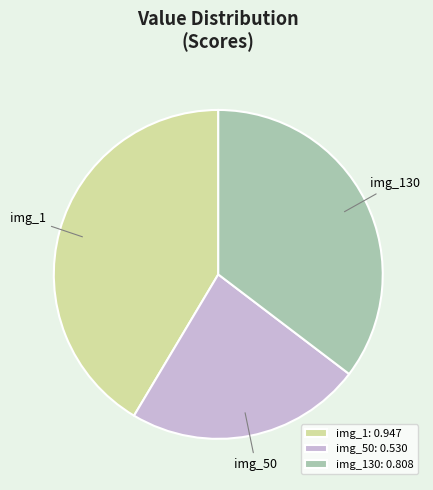

What is the smallest slice in the pie chart?

img_50: 0.530